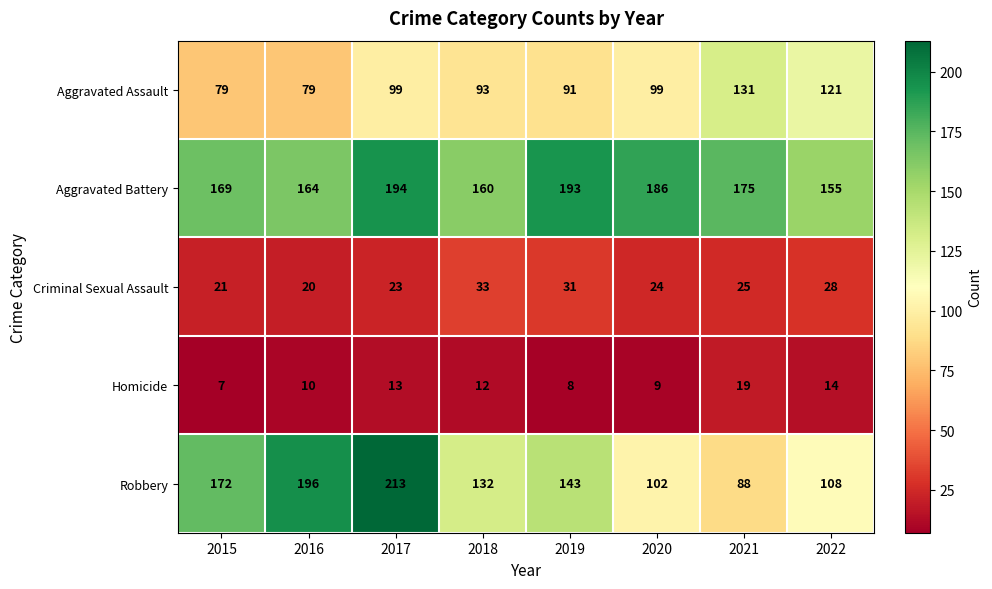

At which category is the sum across all series the highest?

2017